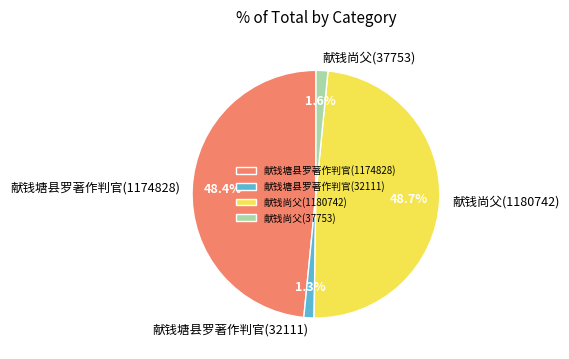

True or false: 献钱塘县罗著作判官(32111) accounts for 10% of the total.

False